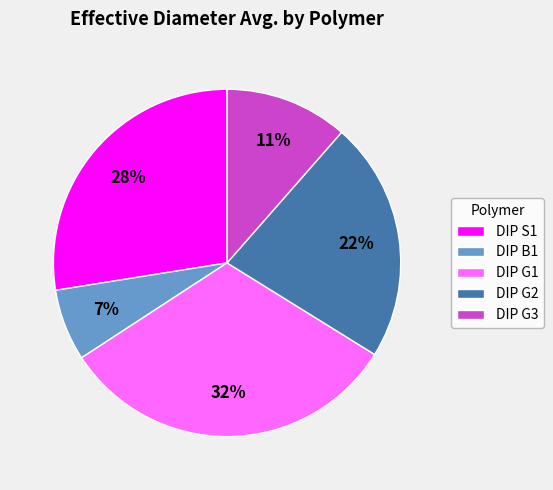

Does DIP G1 represent more than half of the total?

No